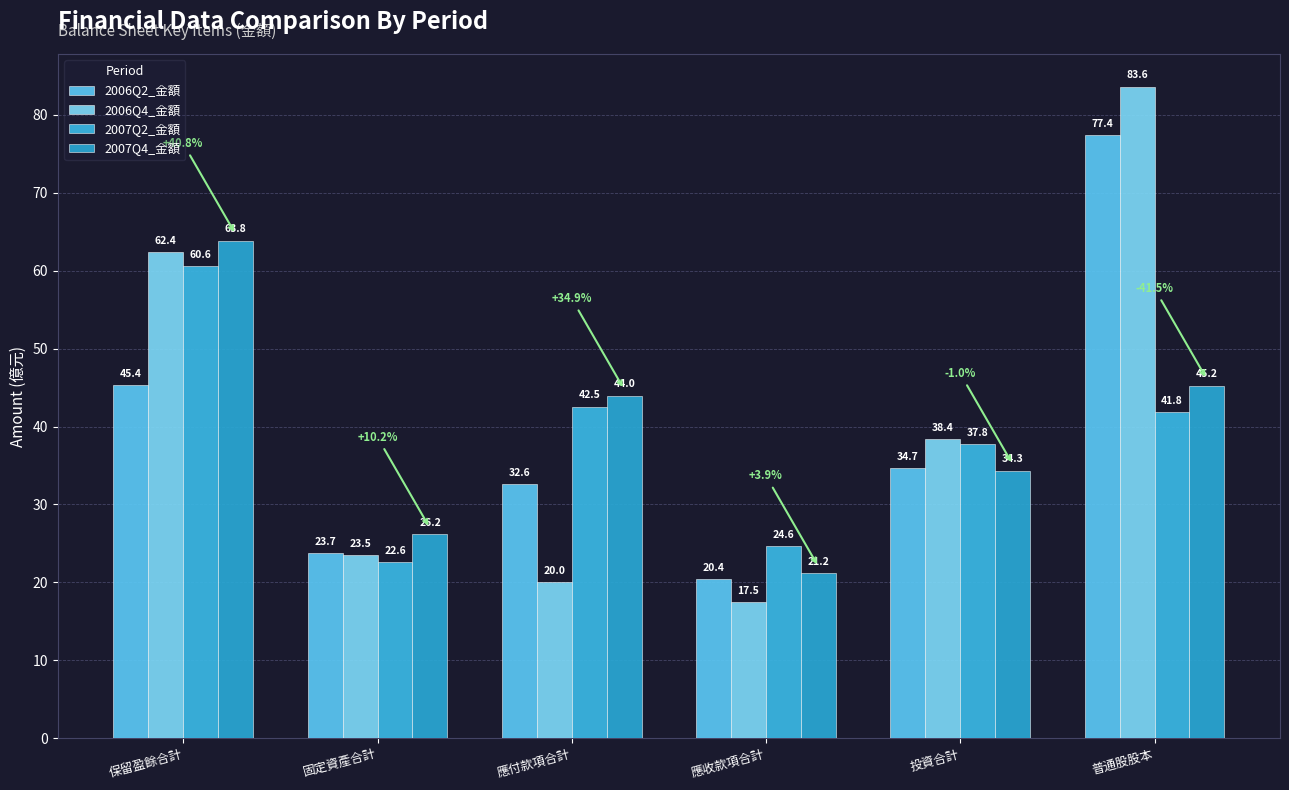

What is the minimum value for 2006Q2_金額?

20.4